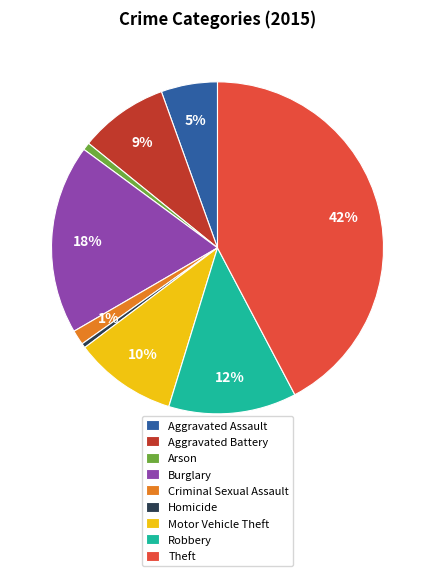

Do Homicide and Criminal Sexual Assault together represent more than half of the pie?

No